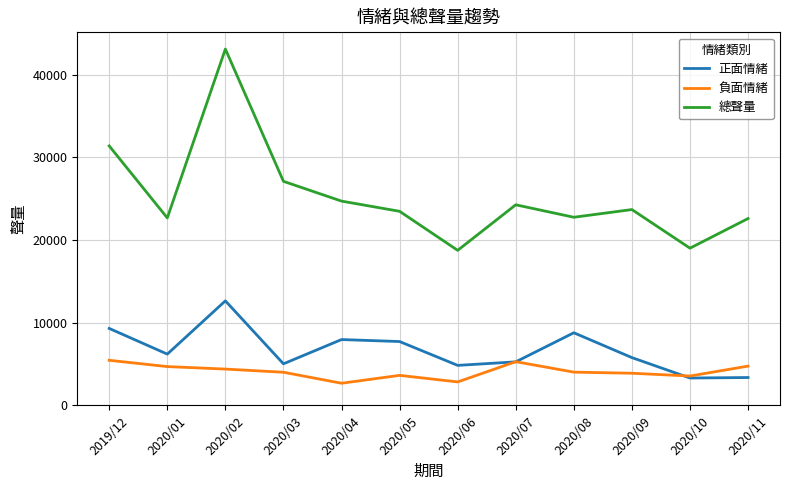

What is the difference between the highest and lowest values at 2020/08?

18729